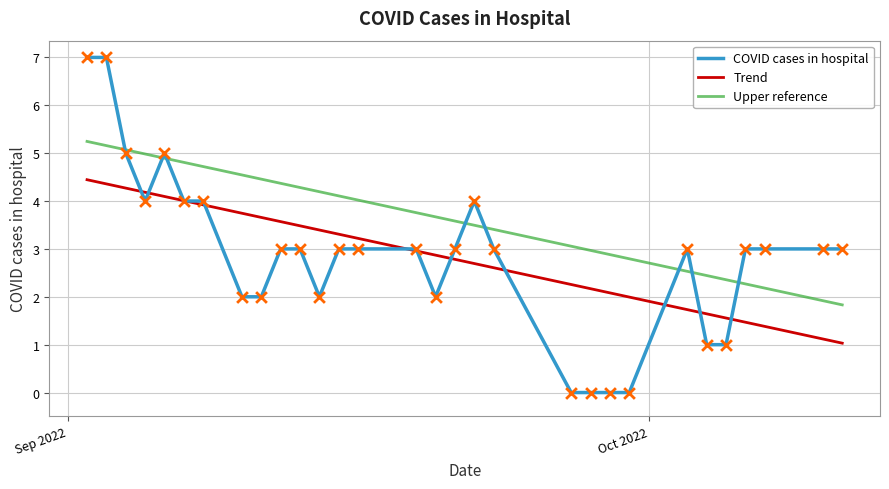

What is the change in value from 2022-10-07 to 2022-09-20?

-1